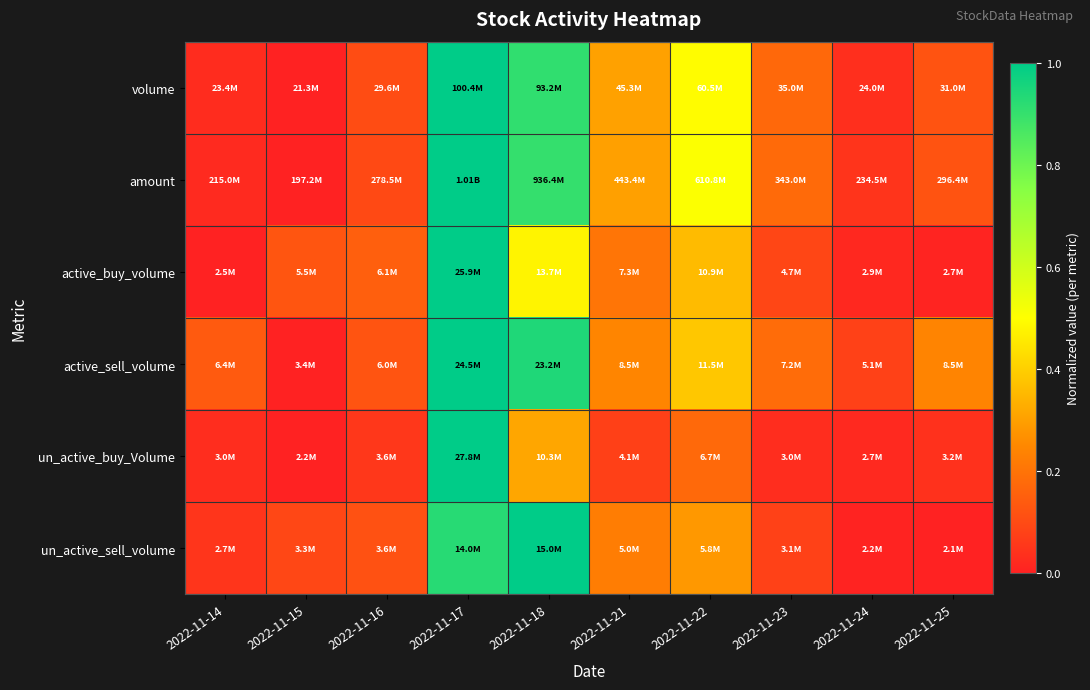

At how many categories does at least one series exceed 0?

10